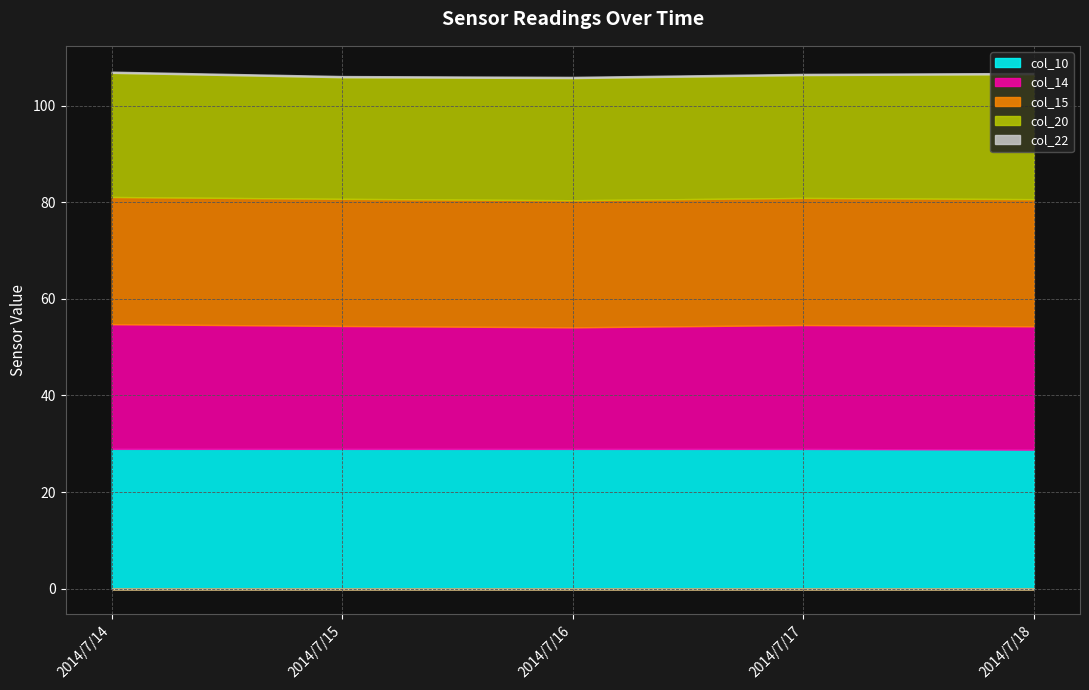

Where is col_22 nearest to the value 0?

2014/7/14